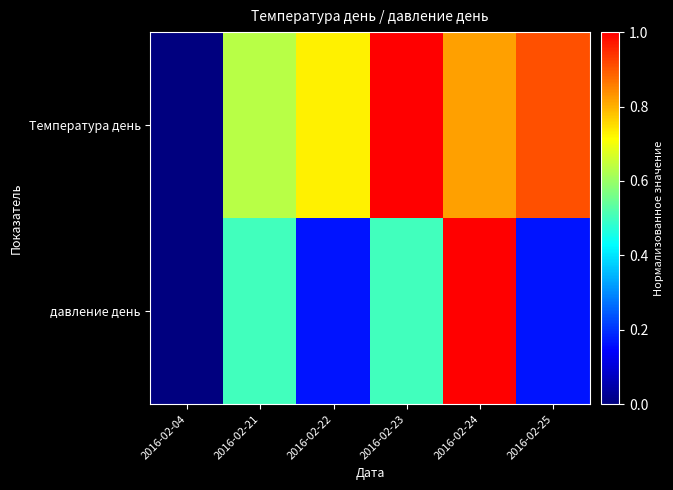

Which series has the largest range (max minus min)?

Температура день